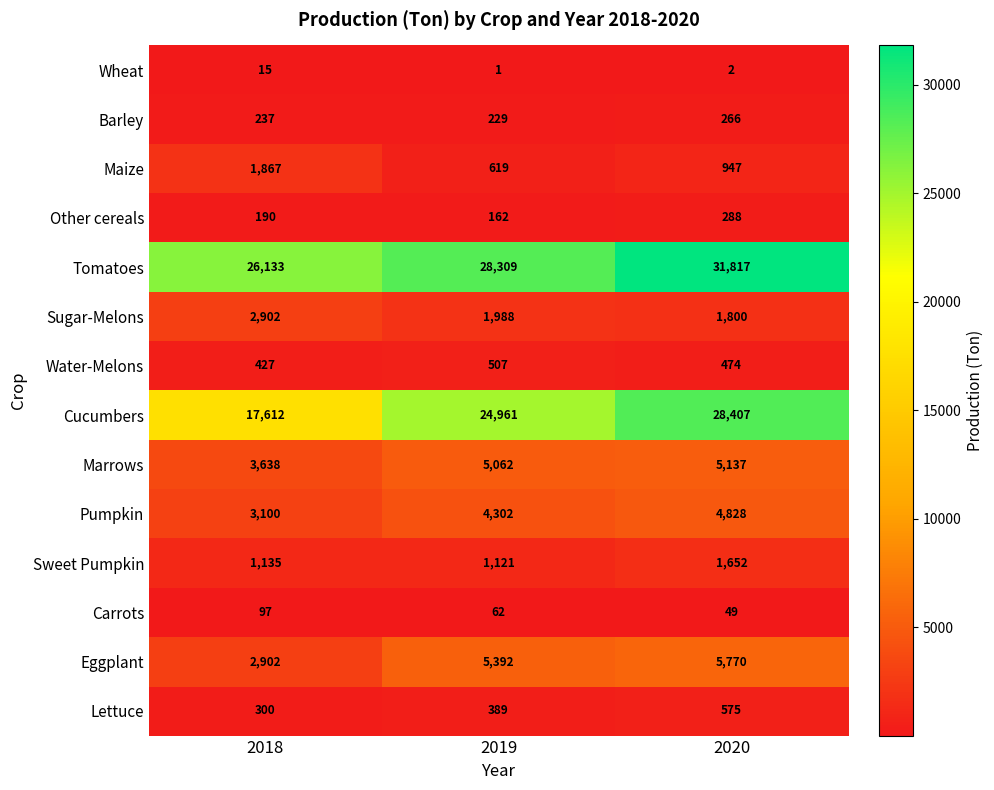

How many distinct data groups are displayed?

14